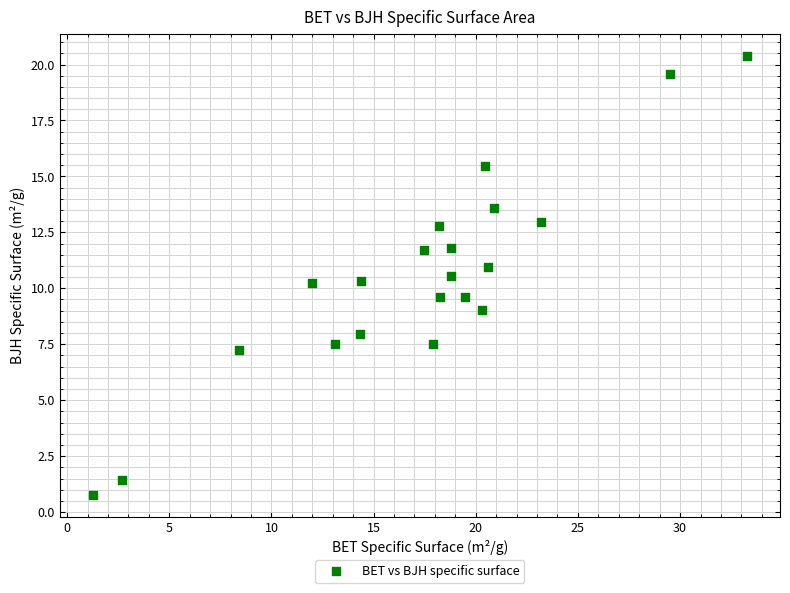

What is the range of X values (max minus min)?

32.0